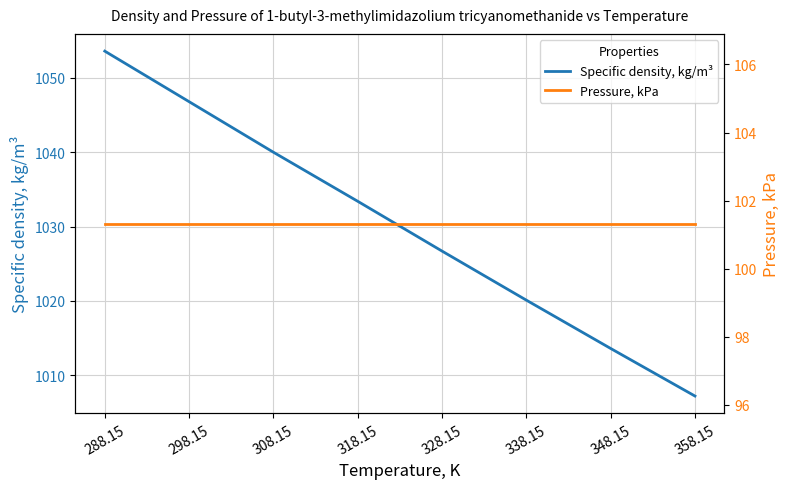

Reading left to right, extract all data points from this chart.

Specific density, kg/m³: 288.15=1053.6	298.15=1046.8	308.15=1040.0	318.15=1033.4	328.15=1026.7	338.15=1020.1	348.15=1013.6	358.15=1007.2
Pressure, kPa: 288.15=101.3	298.15=101.3	308.15=101.3	318.15=101.3	328.15=101.3	338.15=101.3	348.15=101.3	358.15=101.3